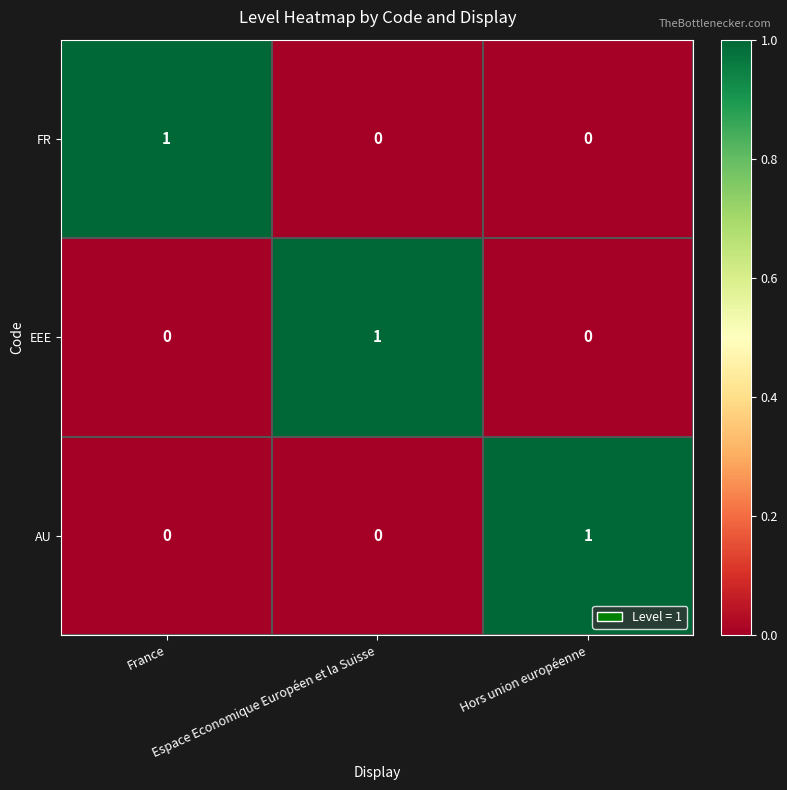

Count the EEE values in the range 0 to 1.

3